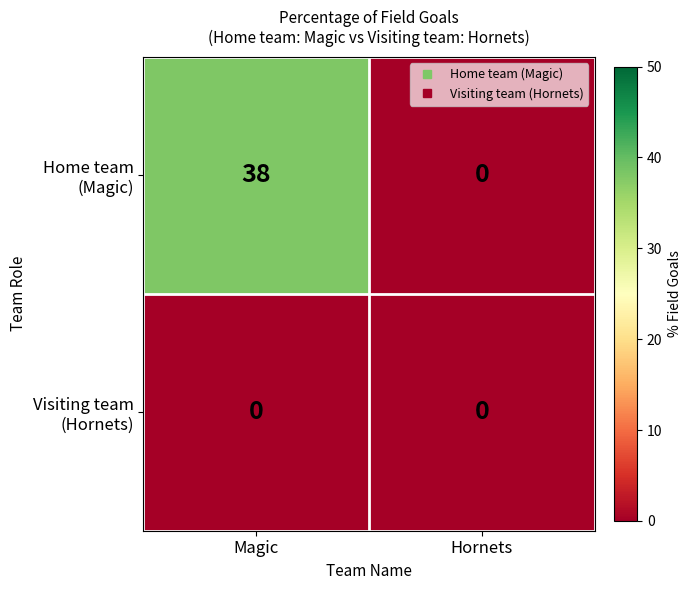

At which category does the chart reach its peak across all series?

Magic